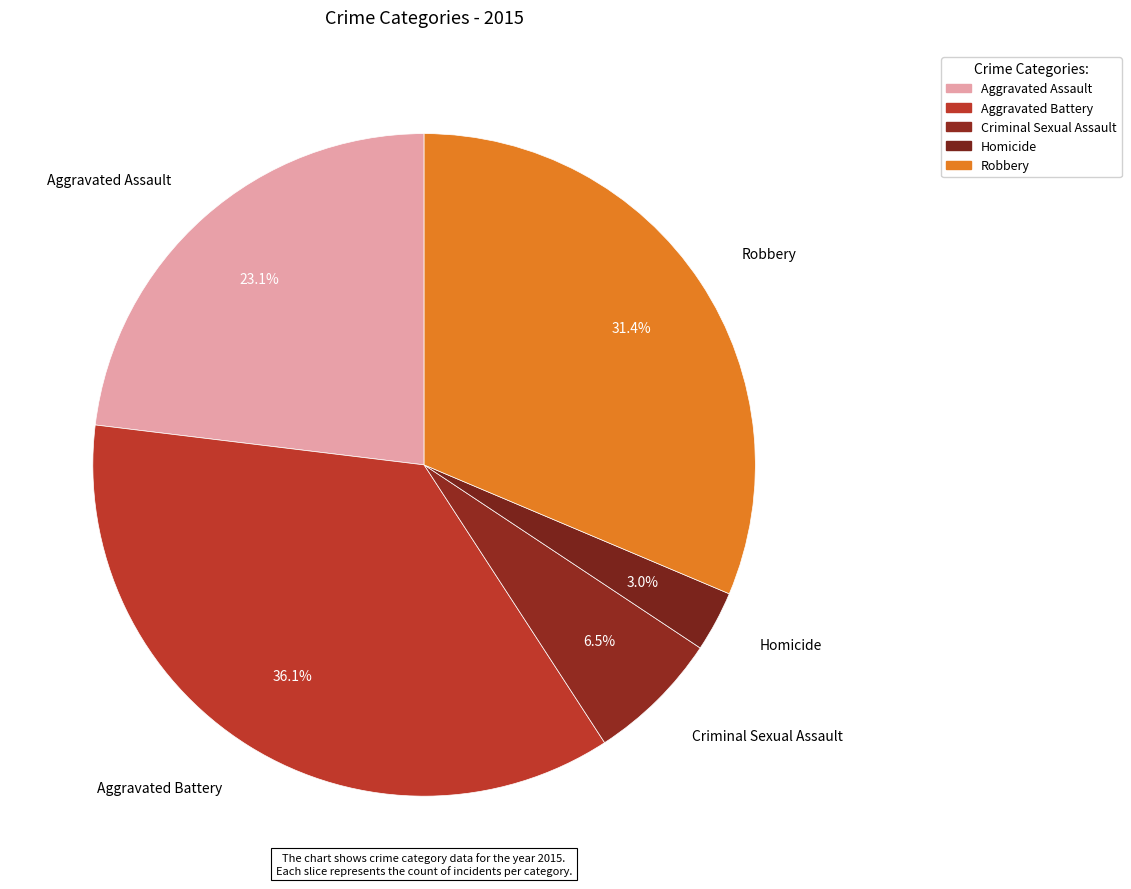

How much of the chart is everything except Homicide?

97.0%